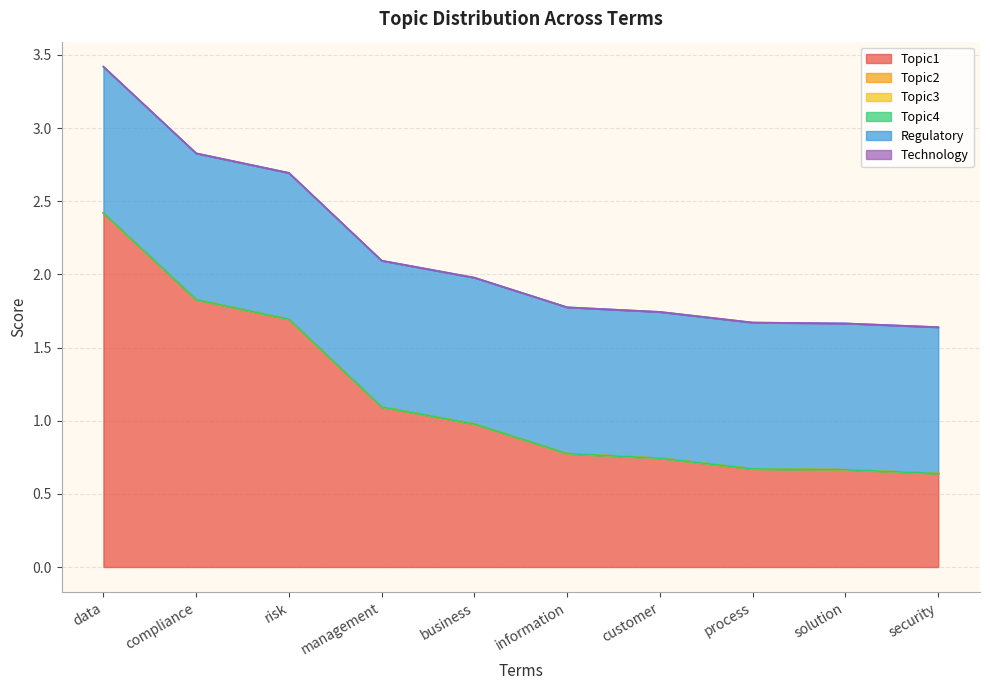

Count the number of categories in the chart.

10